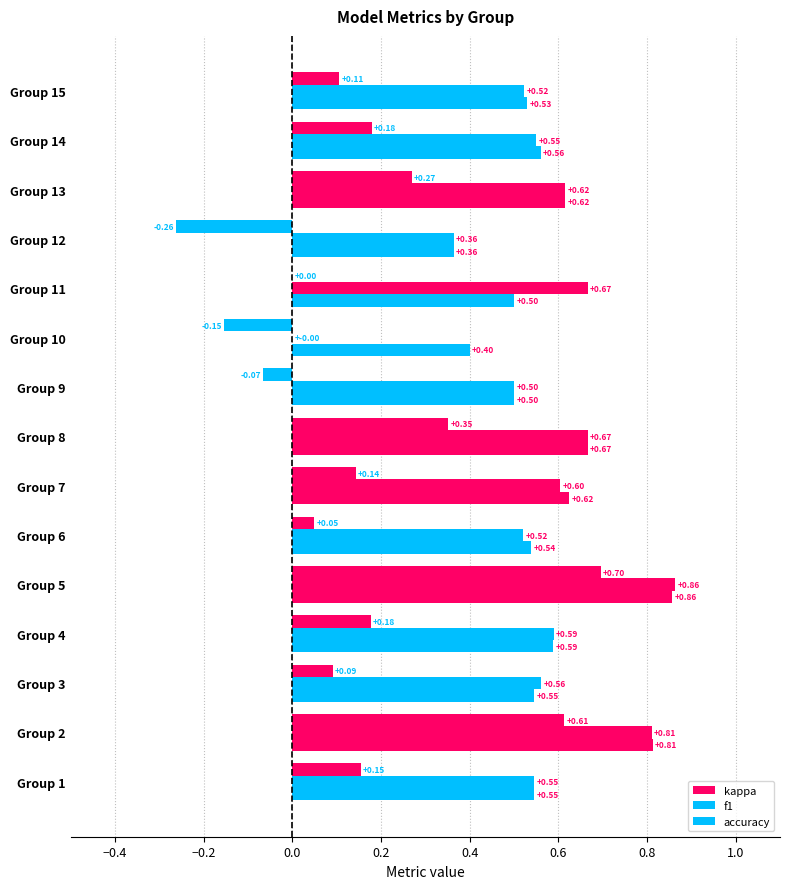

How many series are shown in this chart?

3